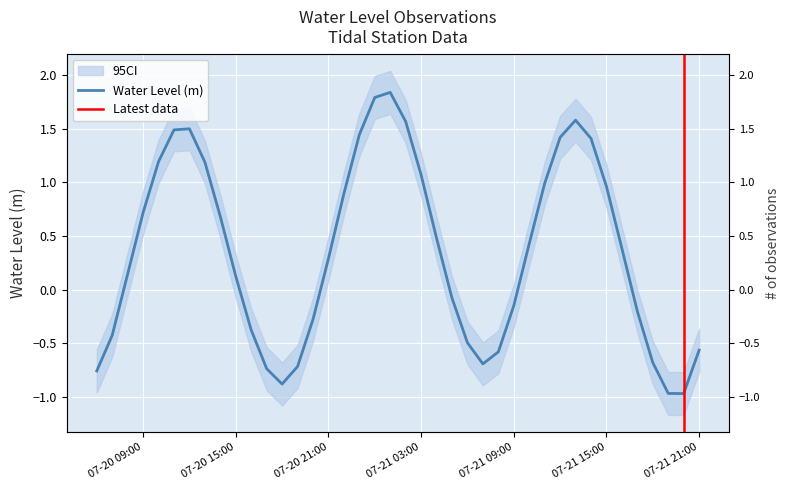

Count the number of values greater than 0.

23